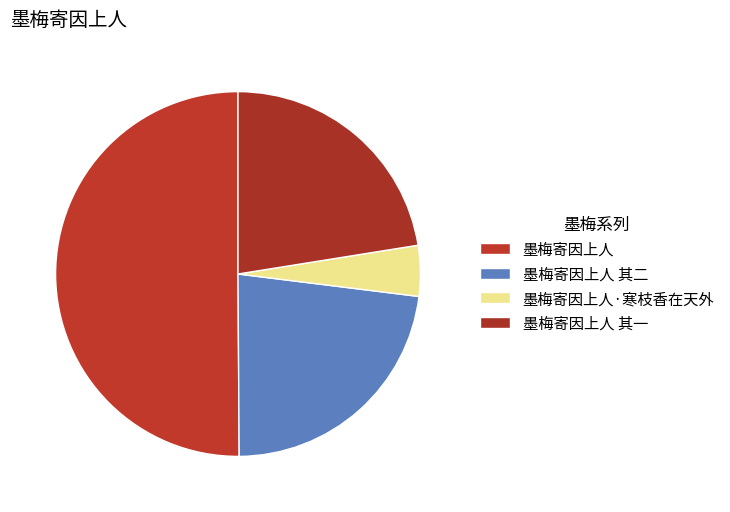

How many segments does this pie chart have?

4